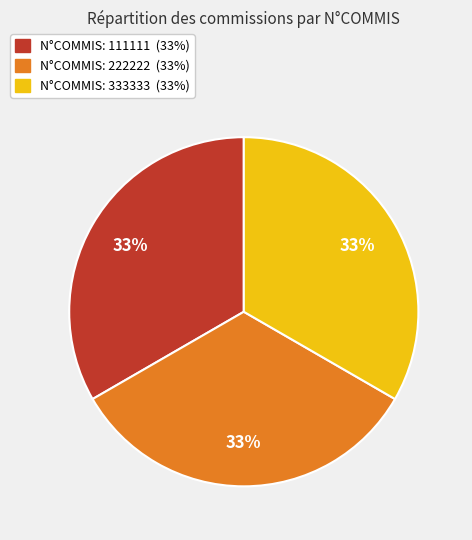

To the nearest percent, what is the average slice percentage?

33%